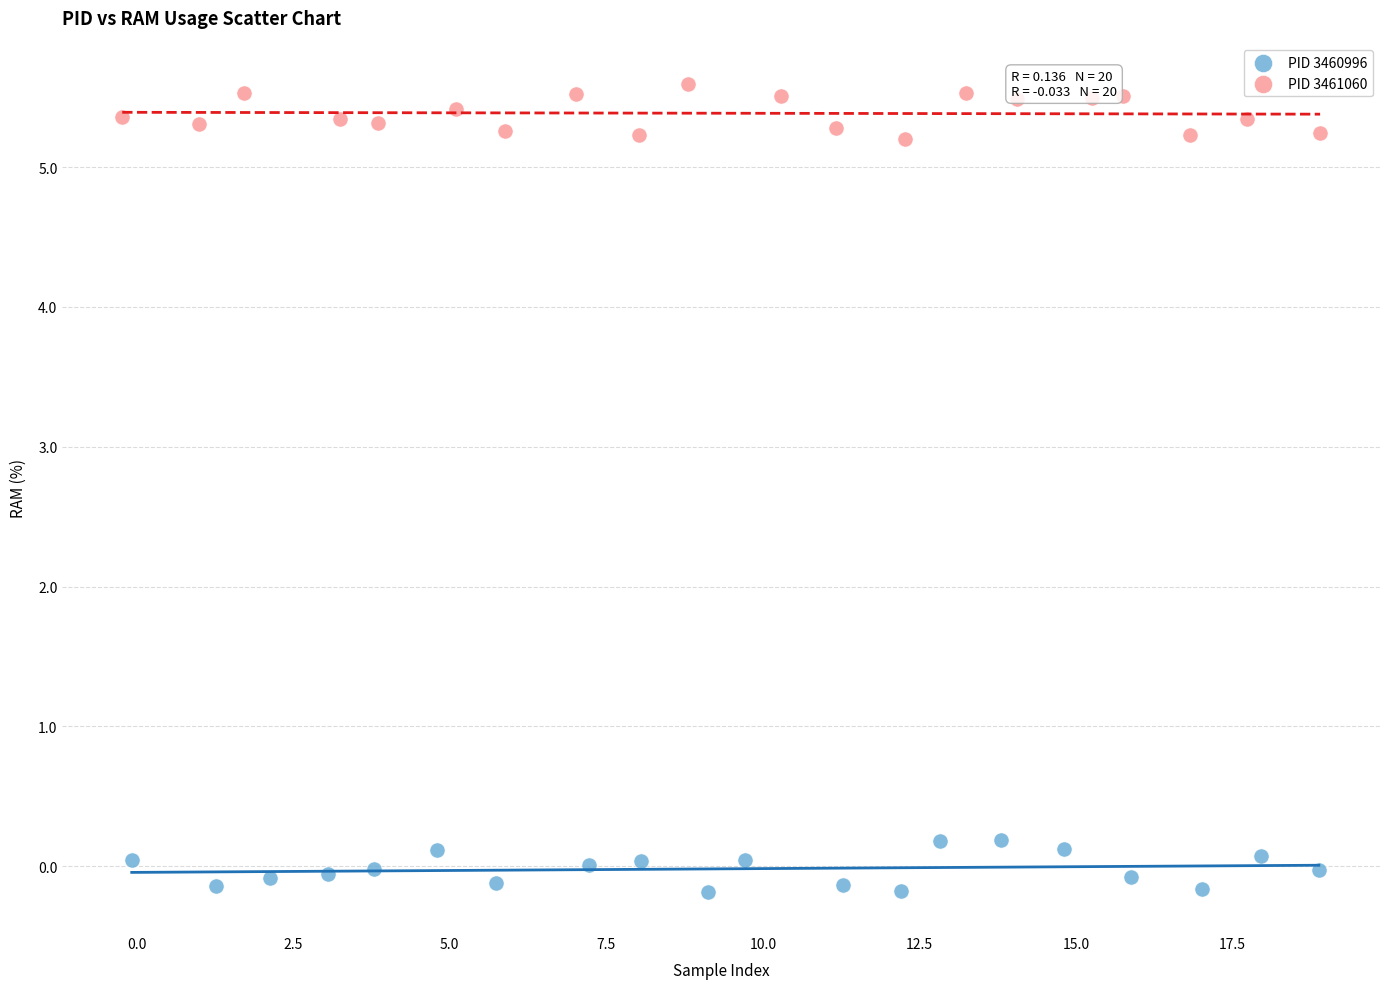

What are all the series names shown in the legend?

PID 3460996, PID 3461060